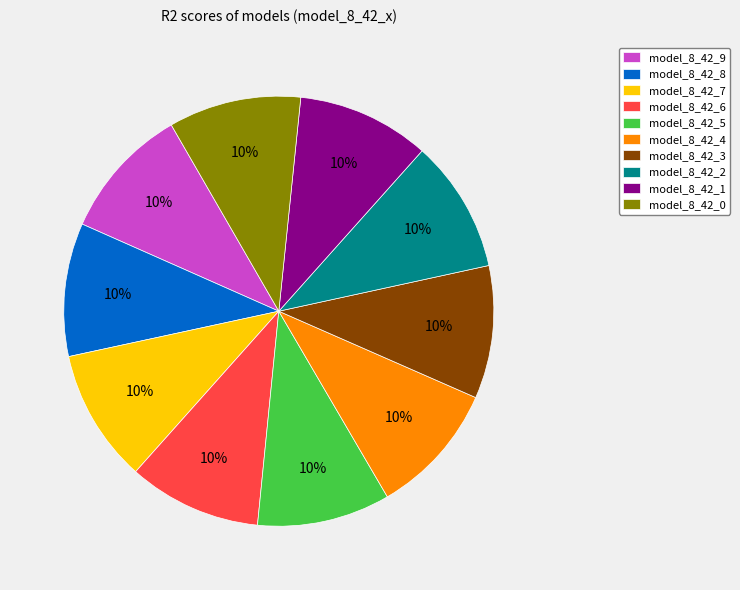

True or false: model_8_42_1 accounts for 10% of the total.

True